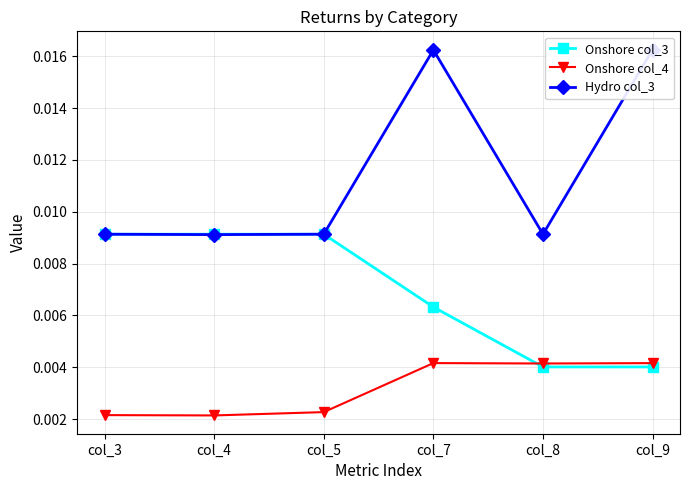

How many lines are shown in the chart?

3